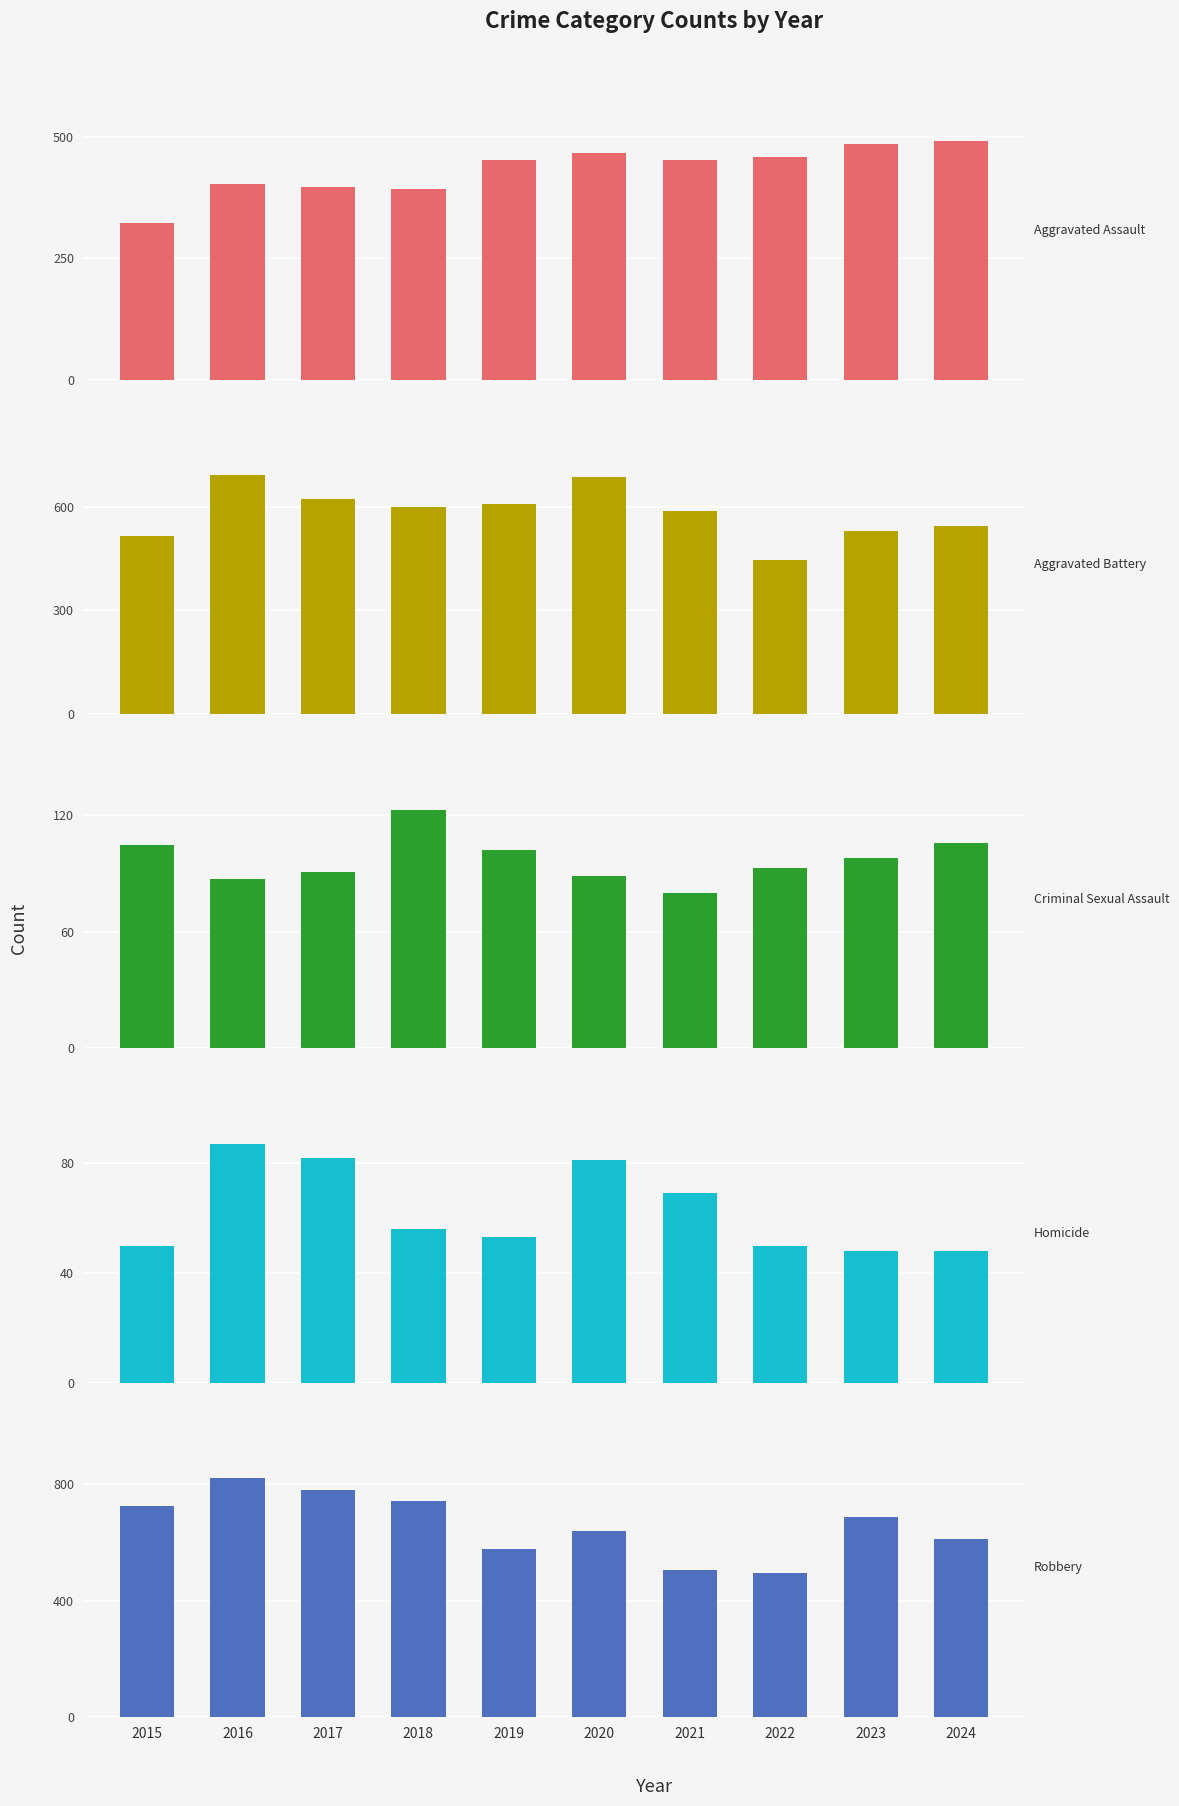

Is the value of Criminal Sexual Assault at 2019 greater than the value of Robbery at 2020?

No